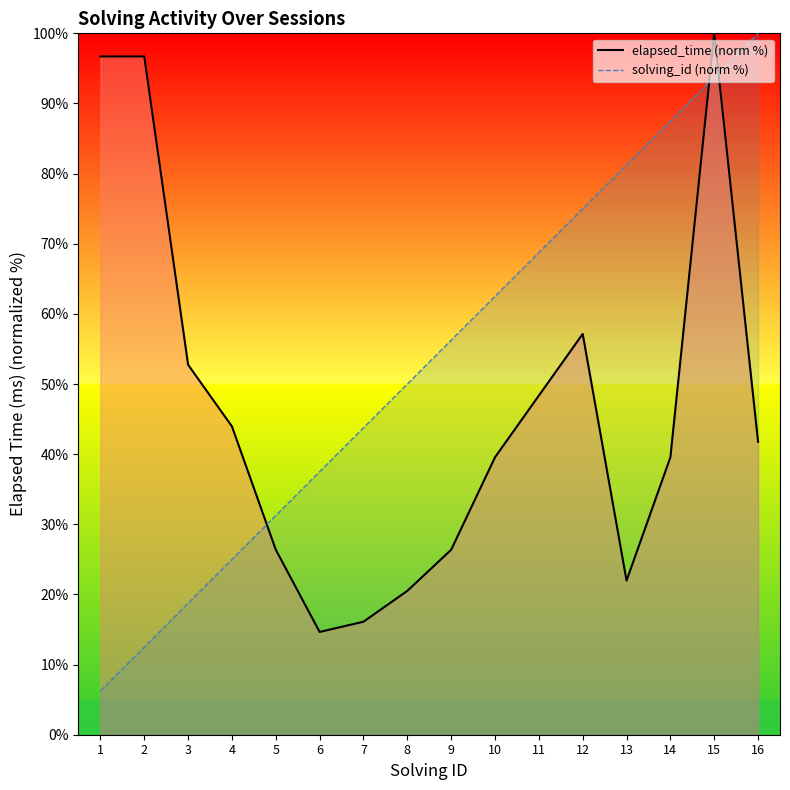

True or false: solving_id_line has more than 0 interior local peaks.

False